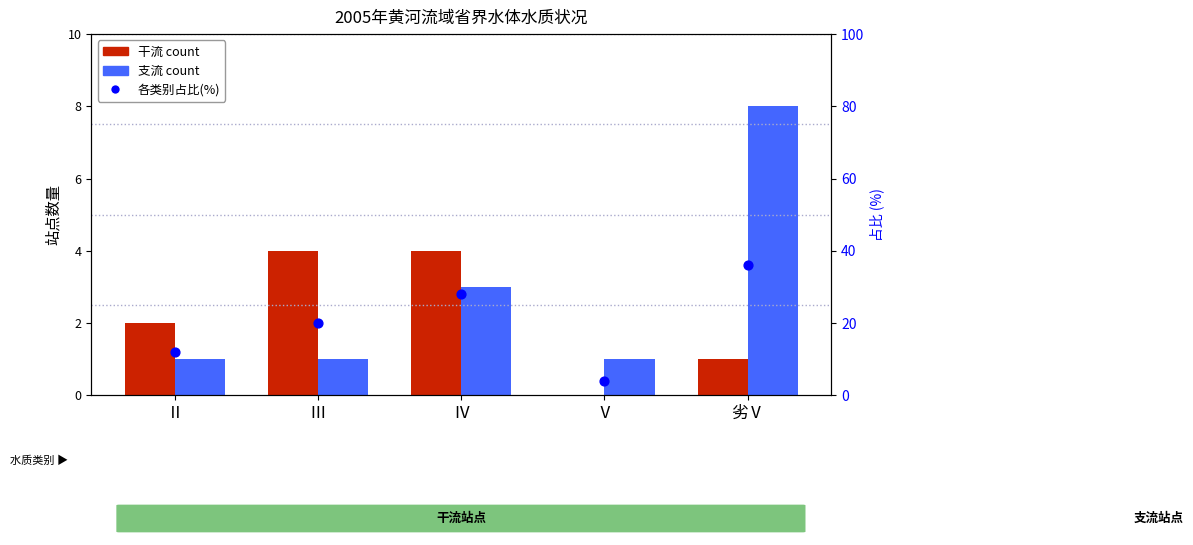

What is the total value across all series at Ⅴ?

5.0